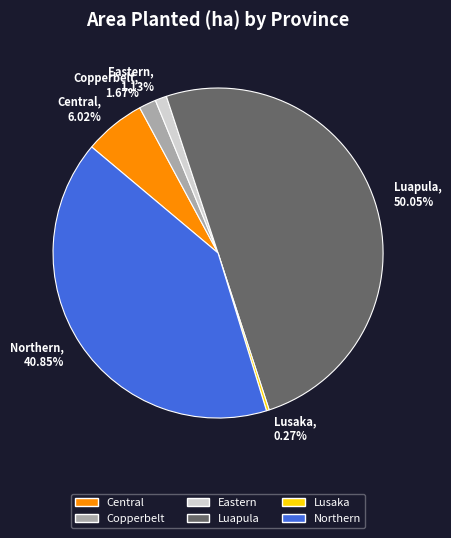

What is the largest slice in the pie chart?

Luapula